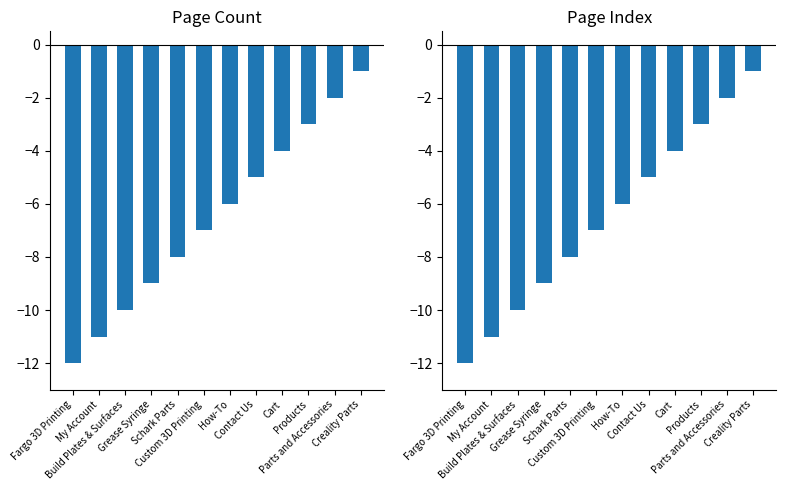

What is the maximum value shown in the chart?

-1